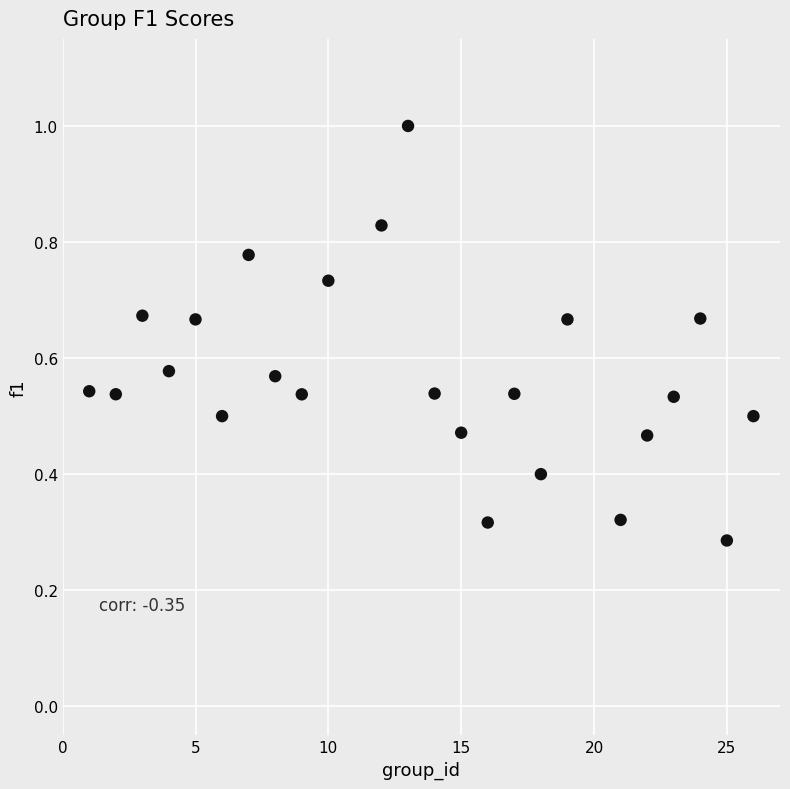

What is the range of X values (max minus min)?

25.0